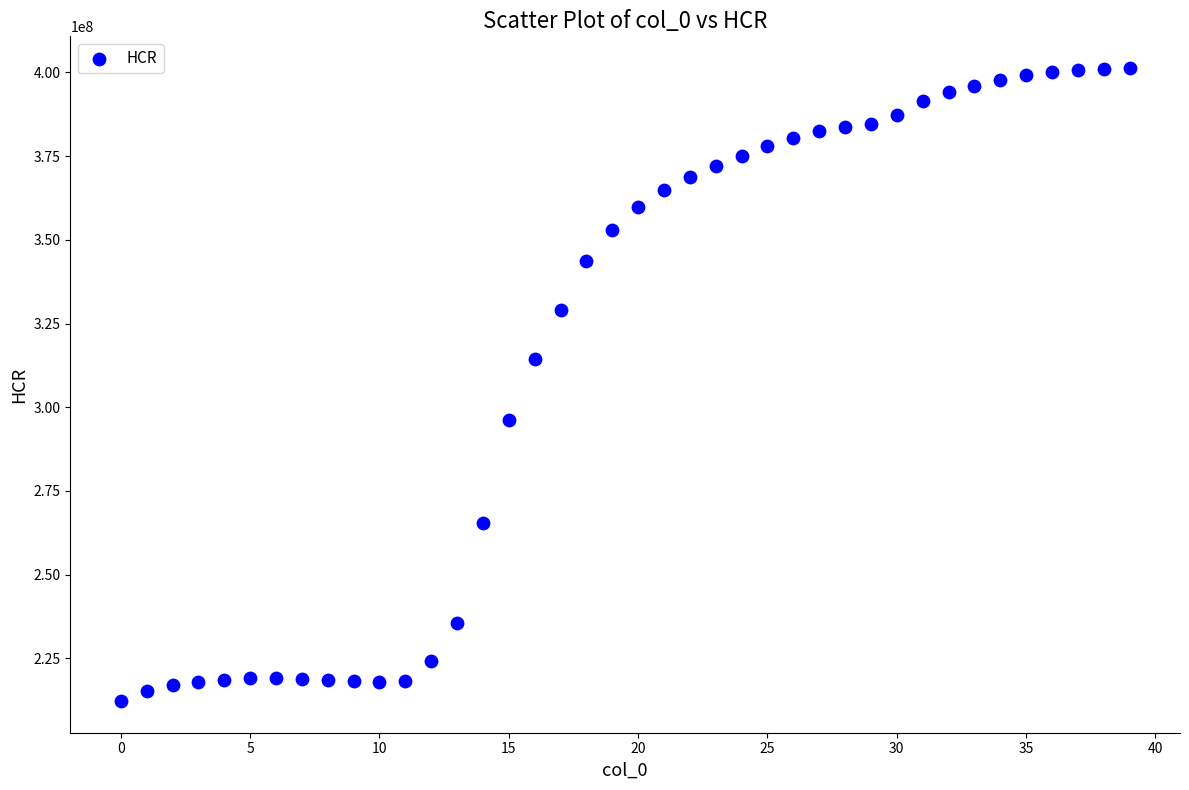

What is the range of Y values (max minus min)?

188988296.3